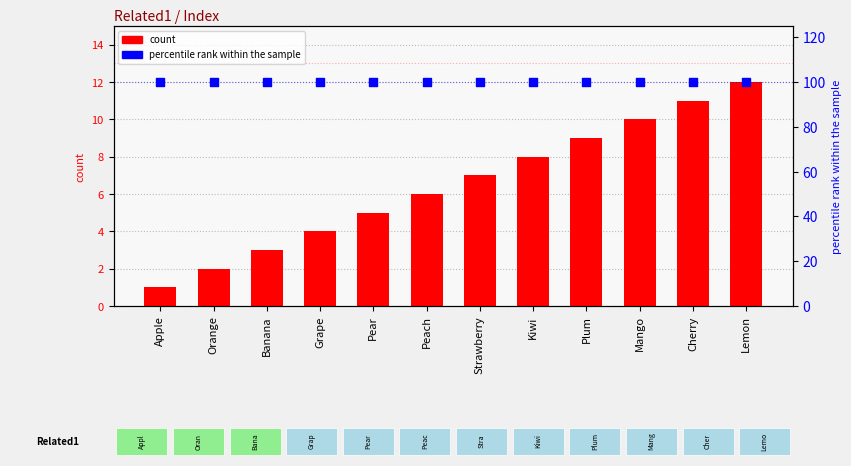

What is the total value across all series at Orange?

102